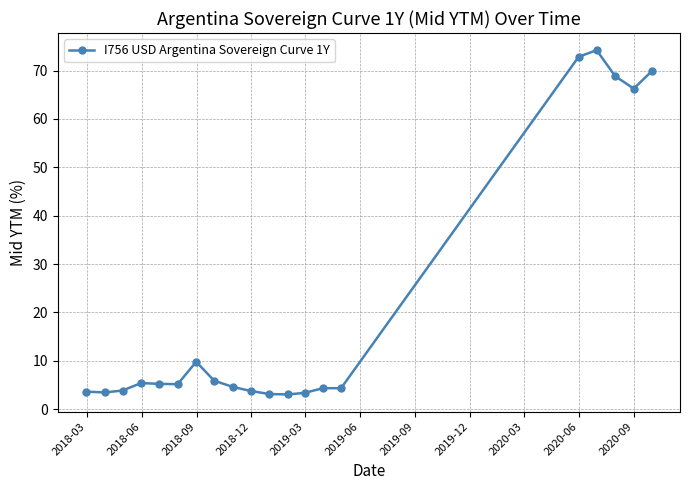

True or false: there are more than 1 points higher than both neighbors.

True